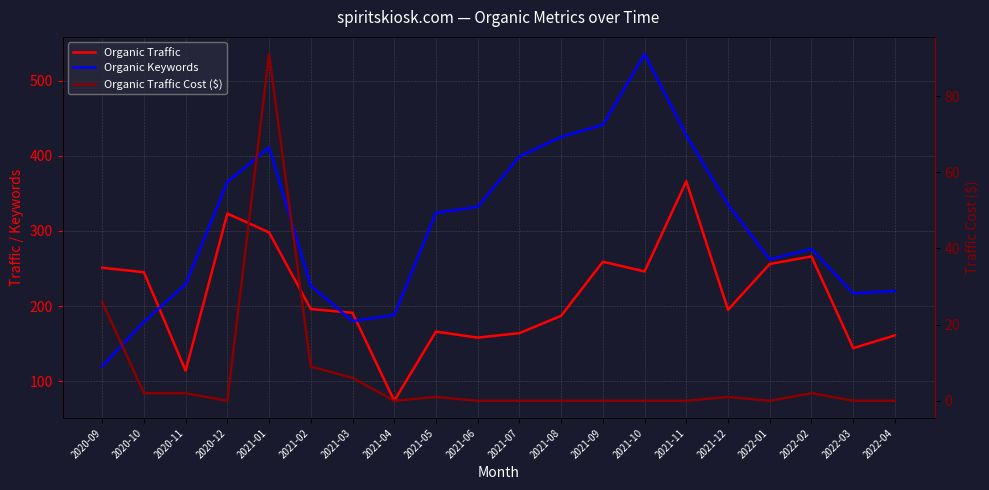

The Organic Traffic Cost ($) series shows 39 at 2020-12. True or false?

False